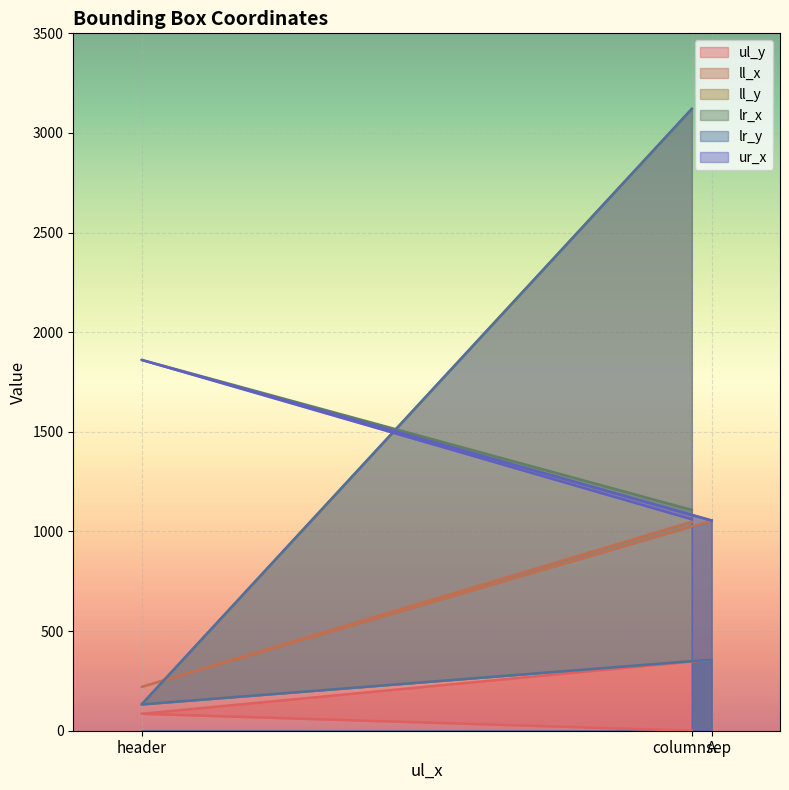

Count the number of data series in this chart.

6